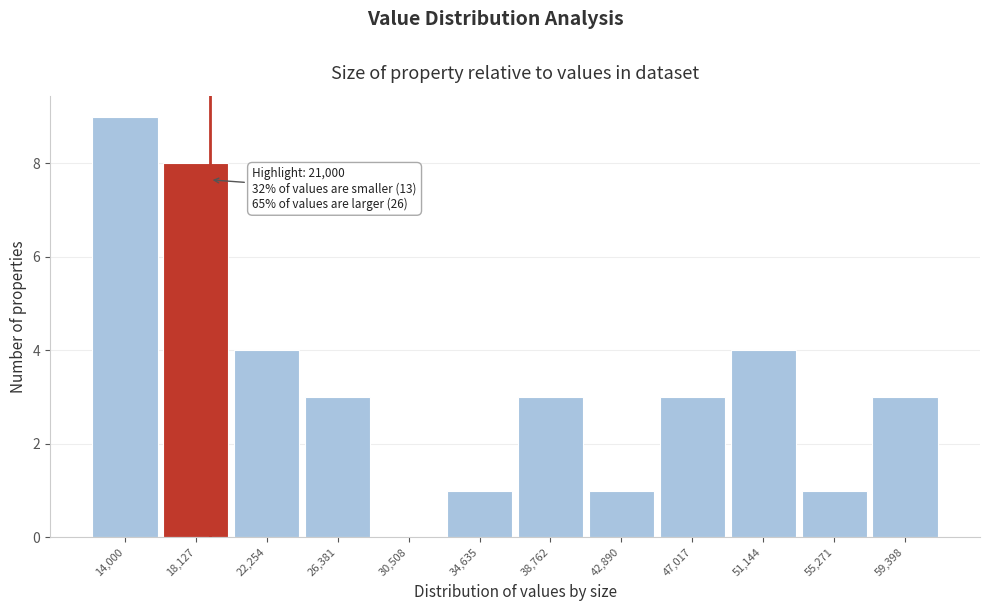

Reading left to right, transcribe all the data shown in this chart.

14,000=9	18,127=8	22,254=4	26,381=3	30,508=0	34,635=1	38,762=3	42,890=1	47,017=3	51,144=4	55,271=1	59,398=3